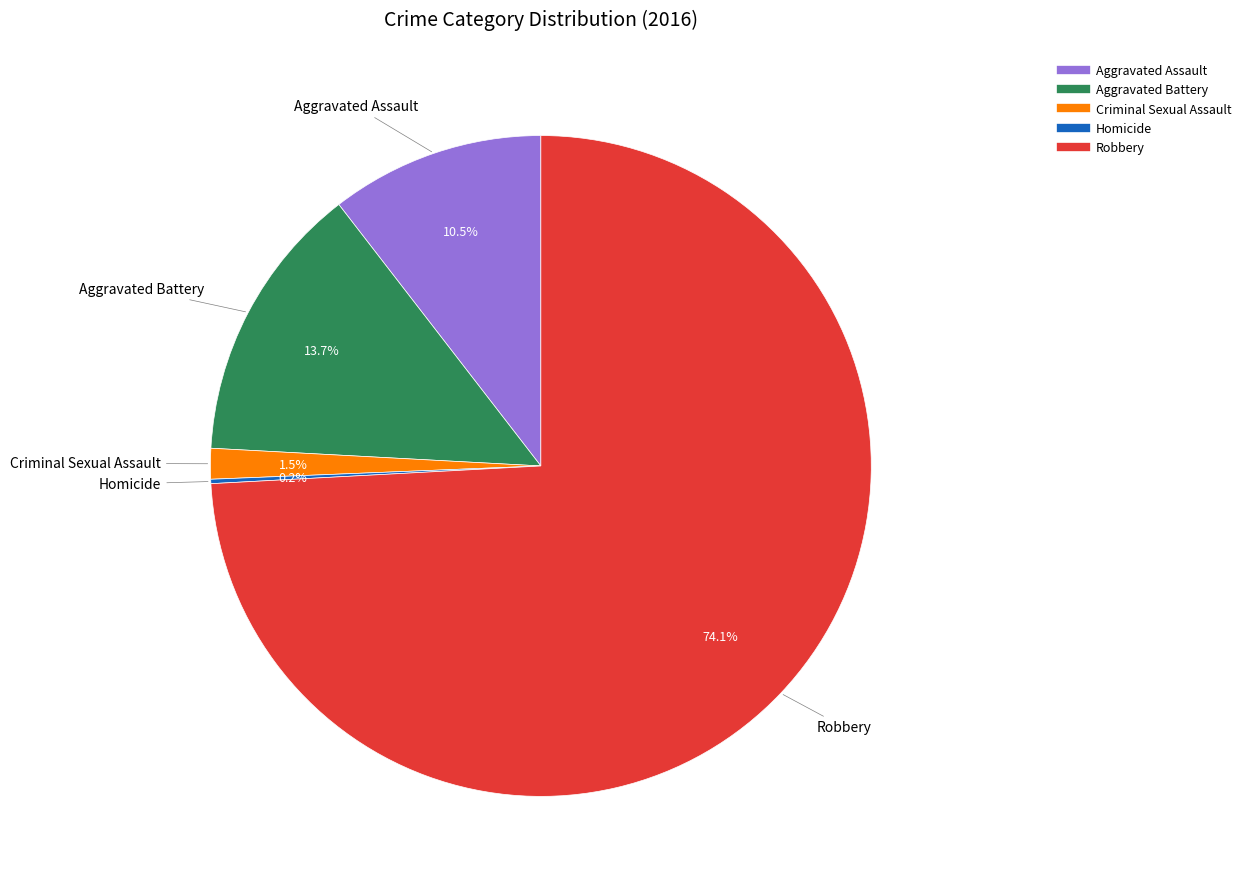

Do Criminal Sexual Assault and Aggravated Battery together represent more than half of the pie?

No